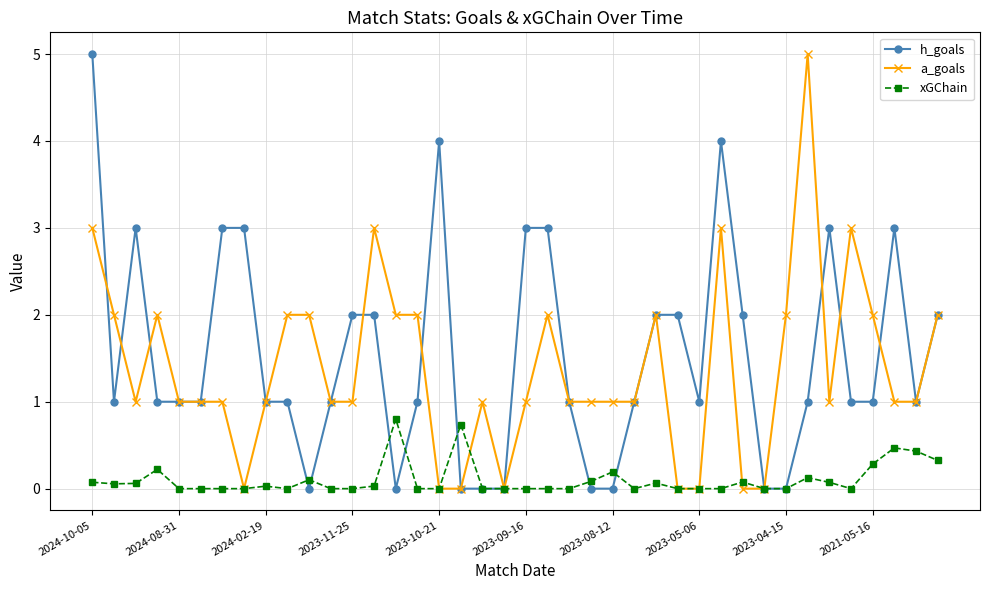

What is the average value of the h_goals series?

1.5